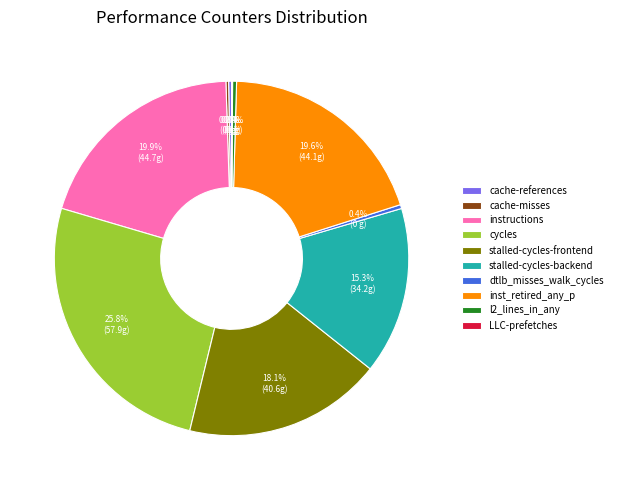

To the nearest percent, what is the difference between the stalled-cycles-backend and stalled-cycles-frontend slice percentages?

3%